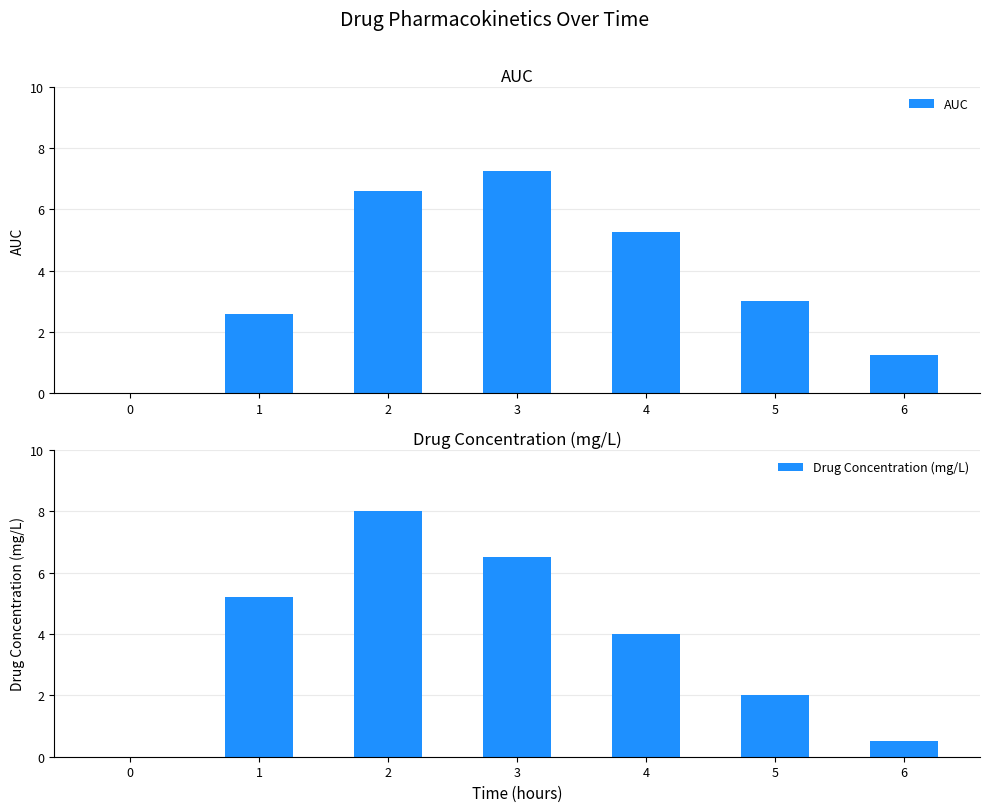

Between 5 and 3, which is larger?

3